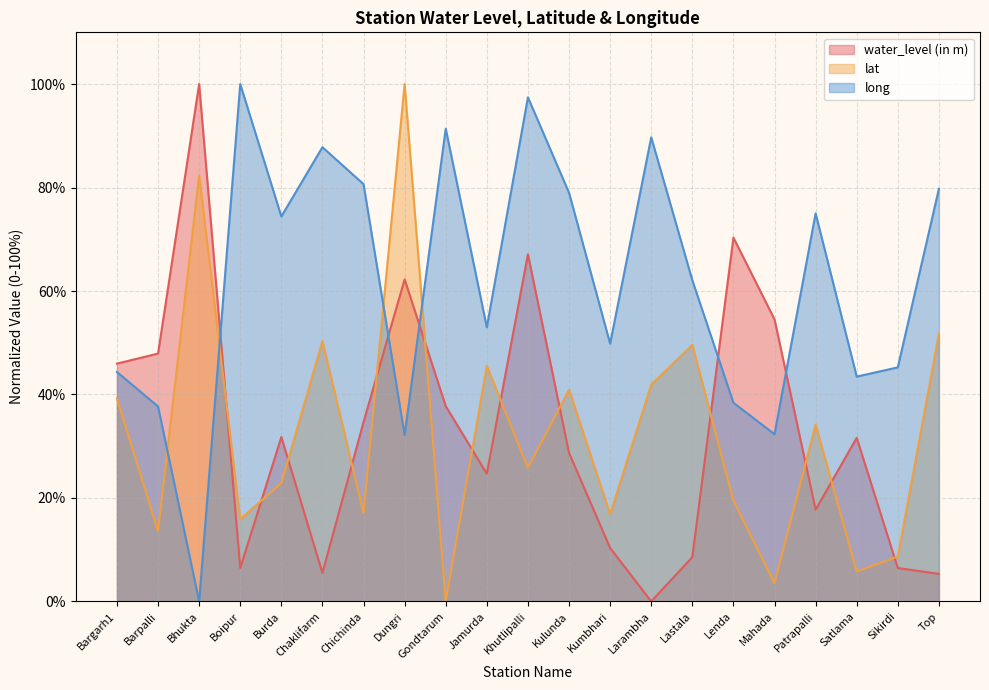

Reading left to right, extract all data points from this chart.

water_level (in m): Bargarh1=46.0	Barpalli=47.9	Bhukta=100.0	Boipur=6.5	Burda=31.8	Chaklifarm=5.5	Chichinda=34.7	Dungri=62.3	Gondtarum=37.7	Jamurda=24.7	Khutlipalli=67.1	Kulunda=28.7	Kumbhari=10.3	Larambha=0.0	Lastala=8.5	Lenda=70.3	Mahada=54.5	Patrapalli=17.7	Satlama=31.6	Sikirdi=6.5	Top=5.3
lat: Bargarh1=39.2	Barpalli=13.6	Bhukta=82.3	Boipur=15.9	Burda=22.9	Chaklifarm=50.3	Chichinda=17.1	Dungri=100.0	Gondtarum=0.0	Jamurda=45.5	Khutlipalli=25.9	Kulunda=40.9	Kumbhari=16.9	Larambha=41.9	Lastala=49.6	Lenda=19.5	Mahada=3.5	Patrapalli=34.2	Satlama=5.8	Sikirdi=8.7	Top=51.8
long: Bargarh1=44.3	Barpalli=37.7	Bhukta=0.0	Boipur=100.0	Burda=74.4	Chaklifarm=87.8	Chichinda=80.7	Dungri=32.1	Gondtarum=91.4	Jamurda=53.0	Khutlipalli=97.4	Kulunda=79.0	Kumbhari=49.8	Larambha=89.7	Lastala=62.1	Lenda=38.4	Mahada=32.3	Patrapalli=75.0	Satlama=43.5	Sikirdi=45.2	Top=79.8